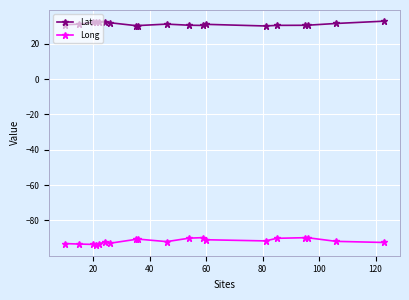

True or false: Lat has more than 1 points higher than both neighbors.

True